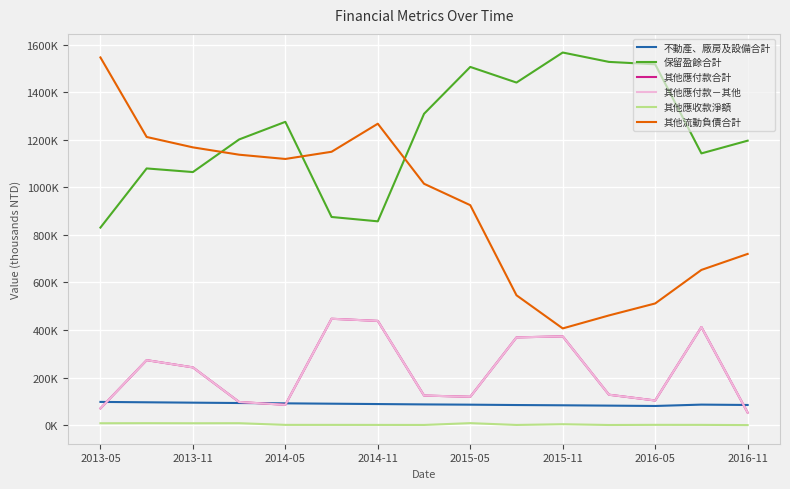

Is this an area chart (filled region under the line)?

No